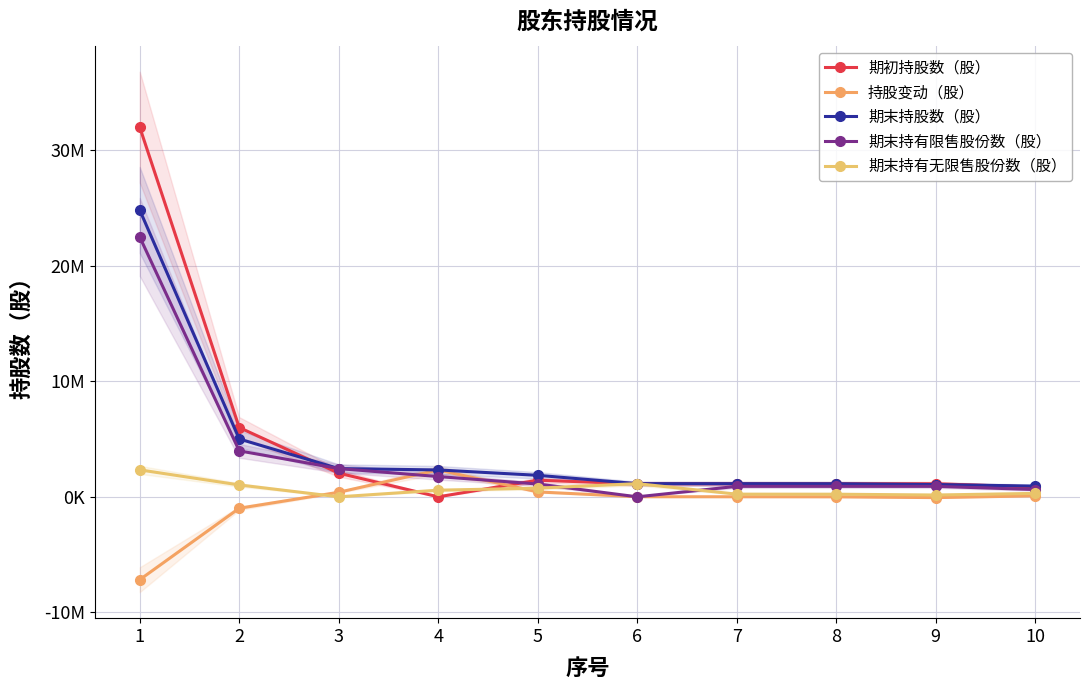

Reading left to right, what are all the values shown in this chart?

期初持股数（股）: 32010000	6000000	2050000	0	1437500	1132400	1132400	1132400	1132400	840000
持股变动（股）: -7177000	-991000	396000	2327400	425000	8000	5000	0	-68700	87000
期末持股数（股）: 24833000	5009000	2446000	2327400	1862500	1140400	1137400	1132400	1063400	927000
期末持有限售股份数（股）: 22499250	3980250	2446000	1754000	1110000	0	906000	906000	906000	630000
期末持有无限售股份数（股）: 2333750	1028750	0	573400	752500	1140400	231400	226400	157400	297000